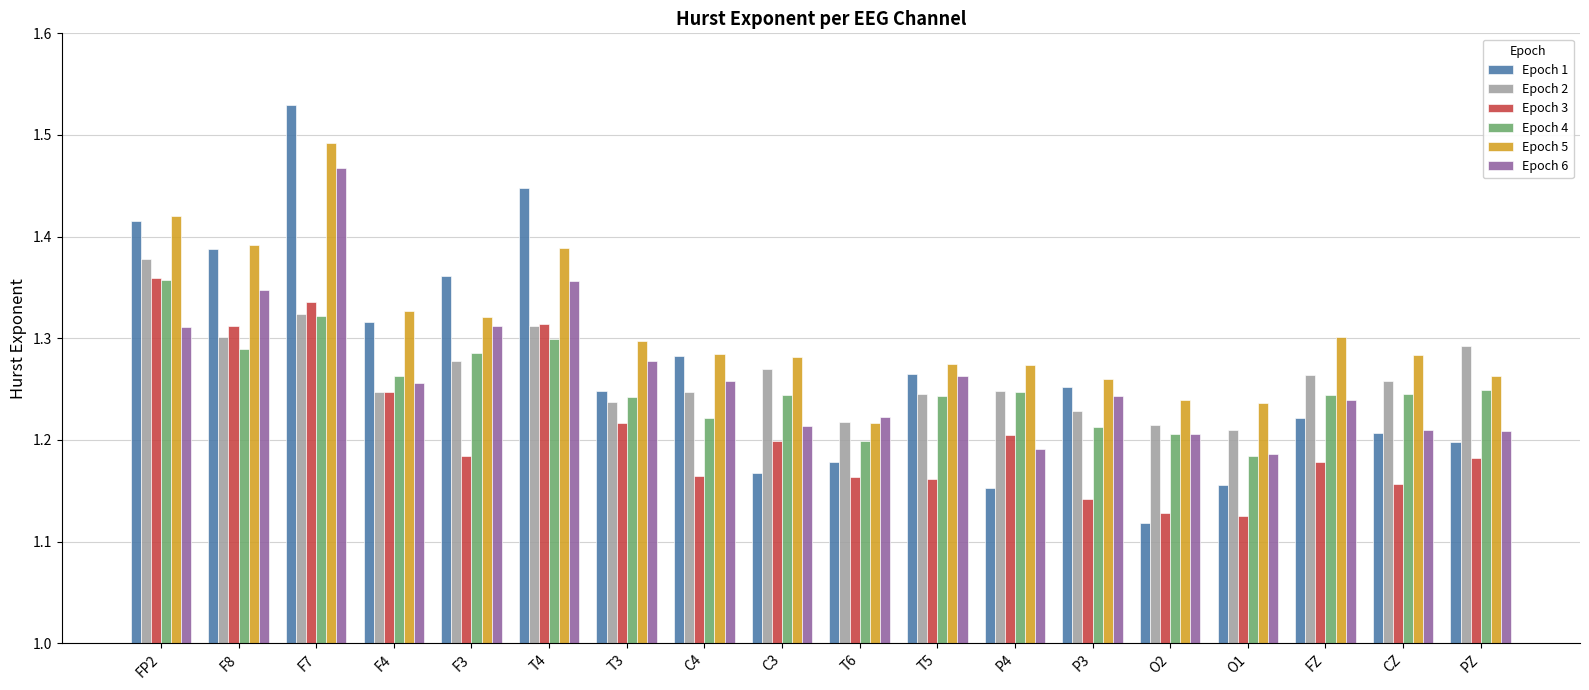

How many bars are there in total?

108